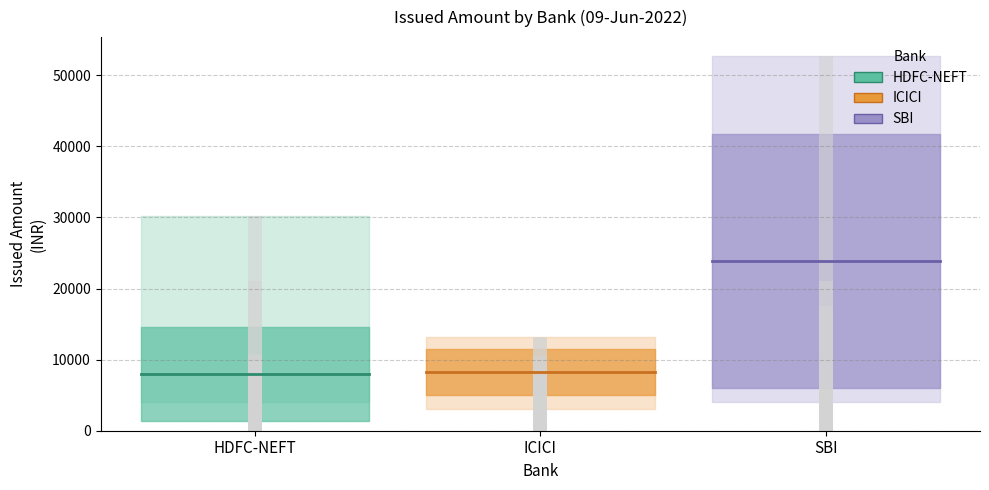

Reading left to right, list all the values displayed in this chart.

HDFC-NEFT: 8016.1	8016.1
ICICI: 8244.4	8244.4
SBI: 23851.2	23851.2